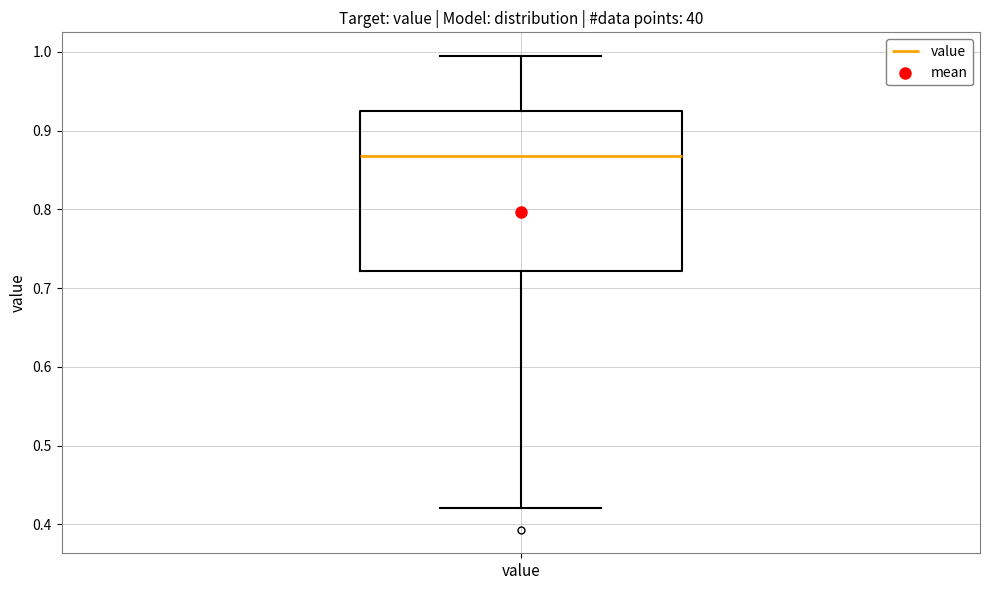

Where does the lower whisker of the box for value end on the y-axis? The values are not printed on the chart, so give them approximately, as read against the axis.

0.42